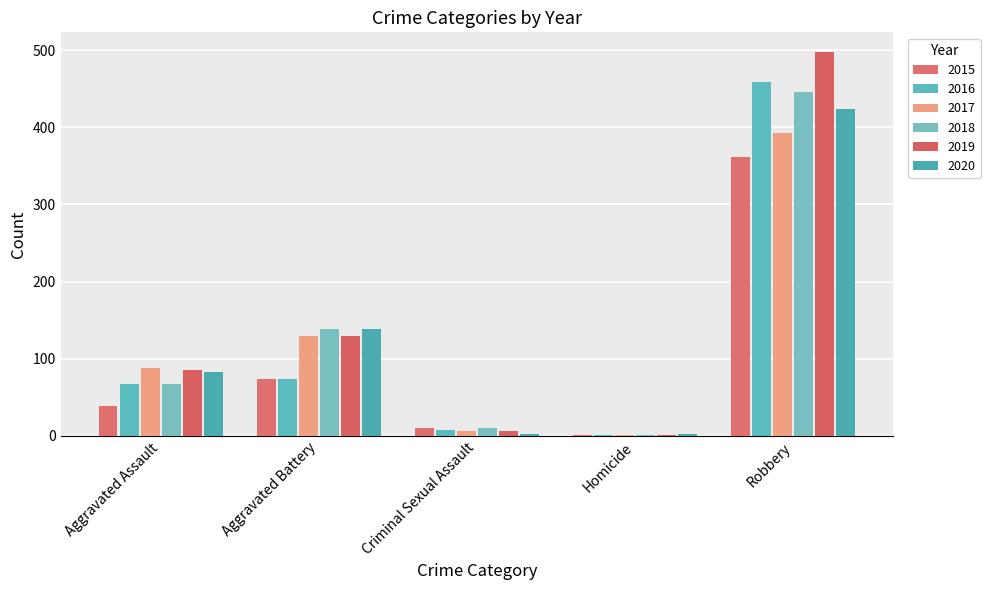

Is the value of 2018 at Homicide greater than the value of 2015 at Aggravated Battery?

No